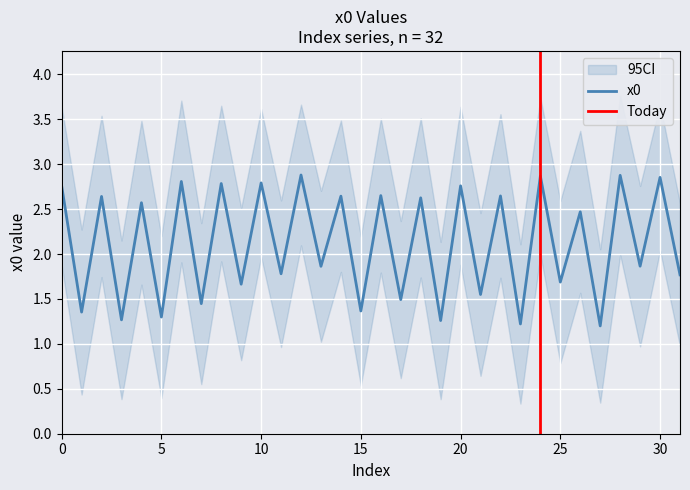

How many interior local peaks (higher than both neighbors) does the data have?

15